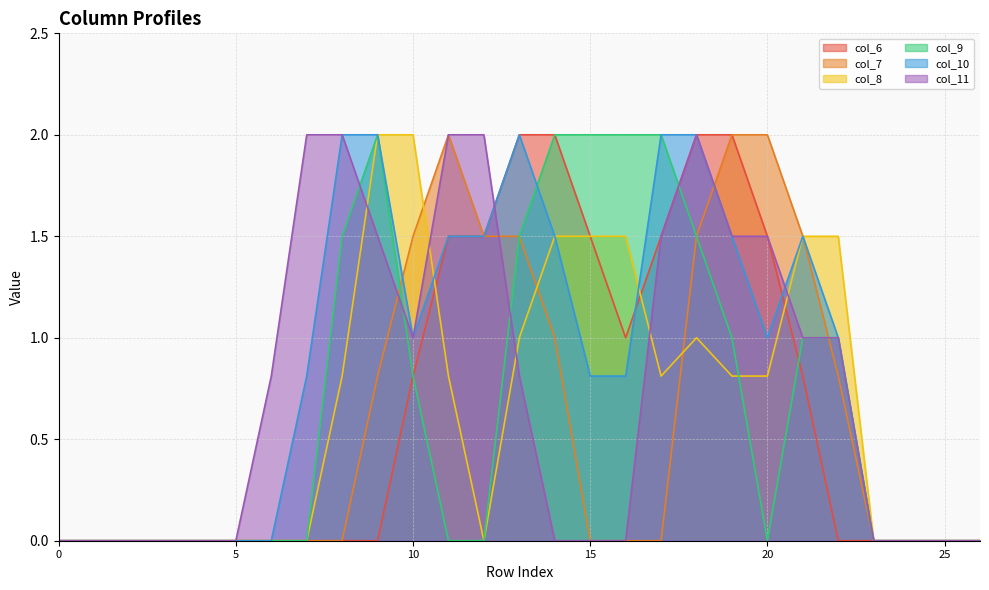

What is the highest value of the col_7 series?

2.0